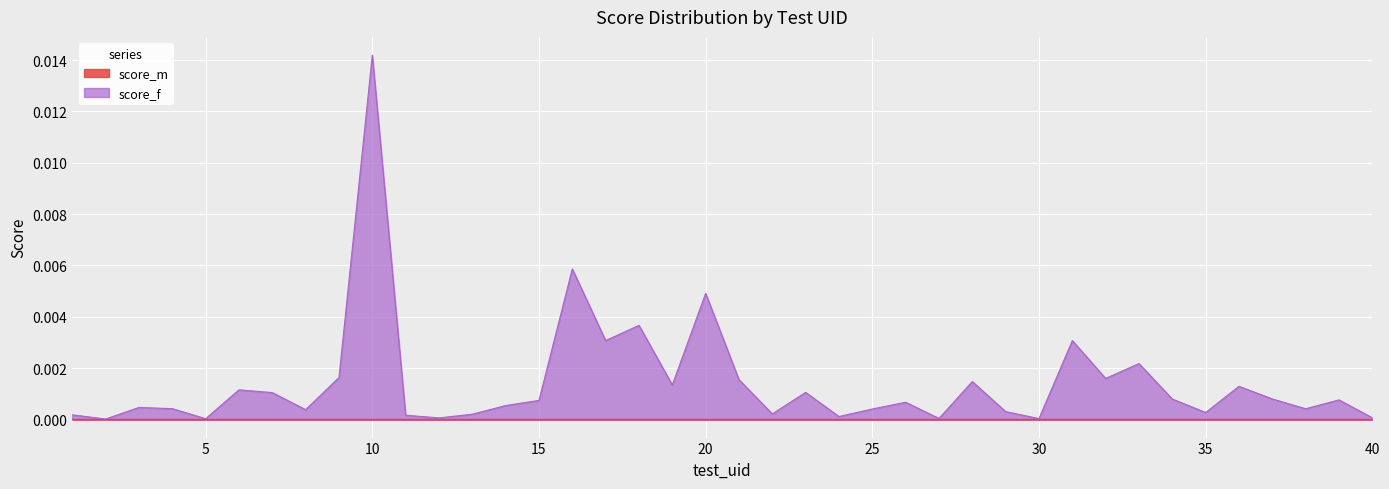

Rank the categories by value from lowest to highest.

2, 5, 30, 27, 12, 40, 24, 11, 1, 13, 22, 35, 29, 8, 25, 38, 4, 3, 14, 26, 15, 39, 34, 37, 7, 23, 6, 36, 19, 28, 21, 32, 9, 33, 17, 31, 18, 20, 16, 10